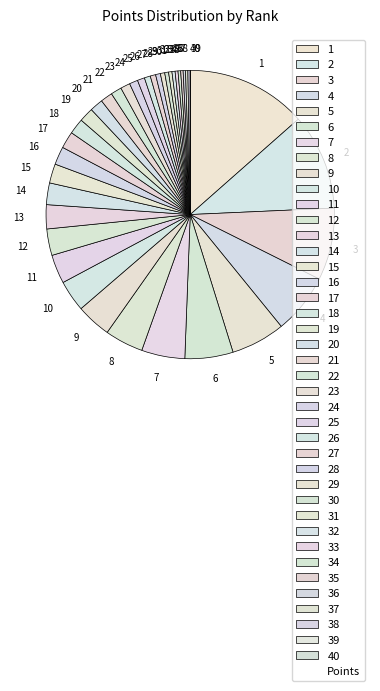

What is the ratio of the value at 29 to the value at 5?

0.1